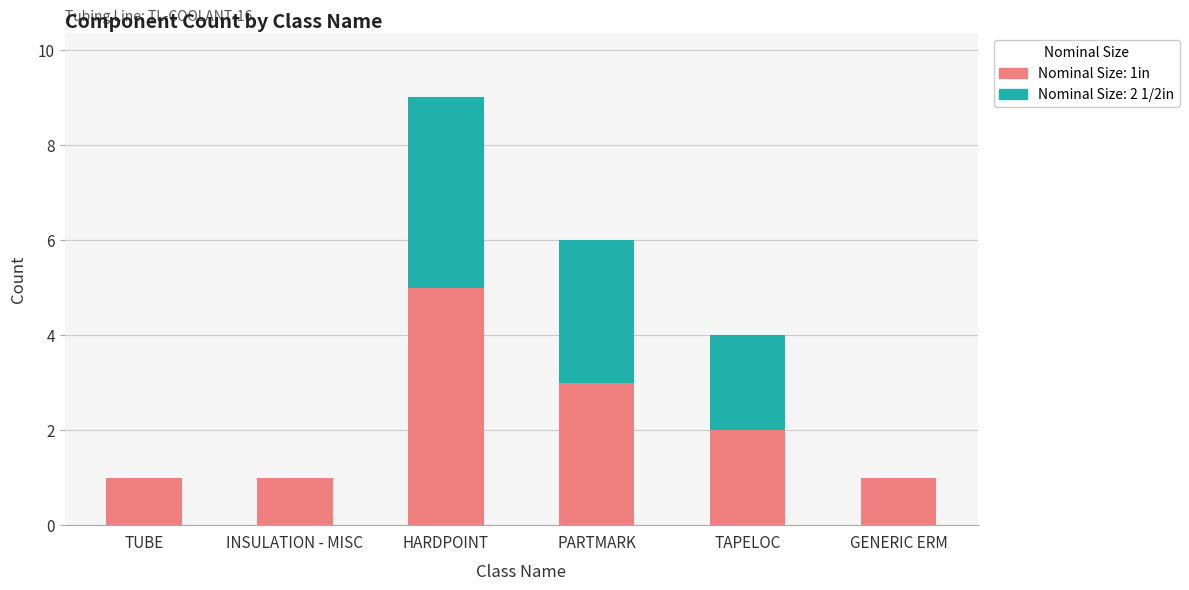

True or false: Nominal Size: 1in has a value of 1 at INSULATION - MISC.

True